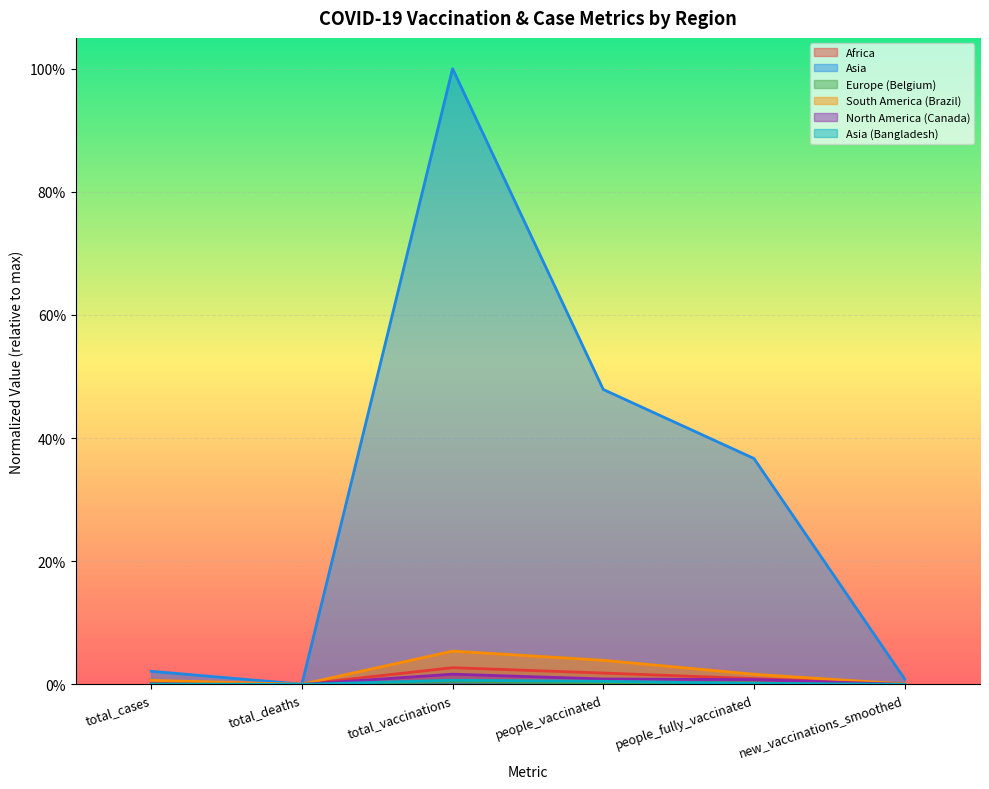

At how many categories does at least one series exceed 0?

6